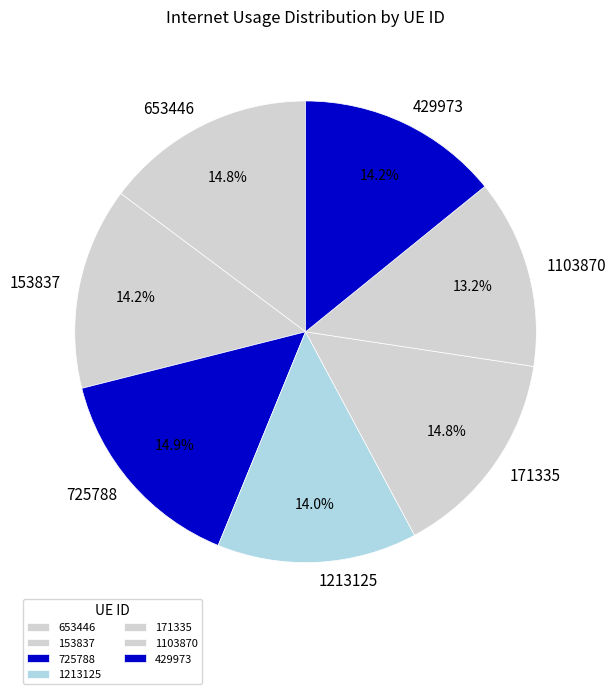

Does 1103870 represent more than half of the total?

No